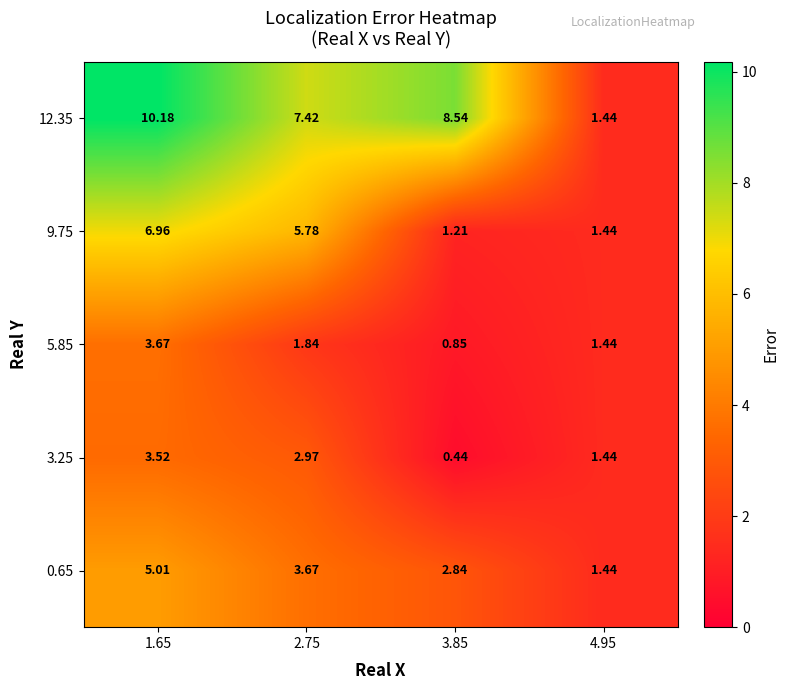

What is the total value across all series at 4.95?

7.2